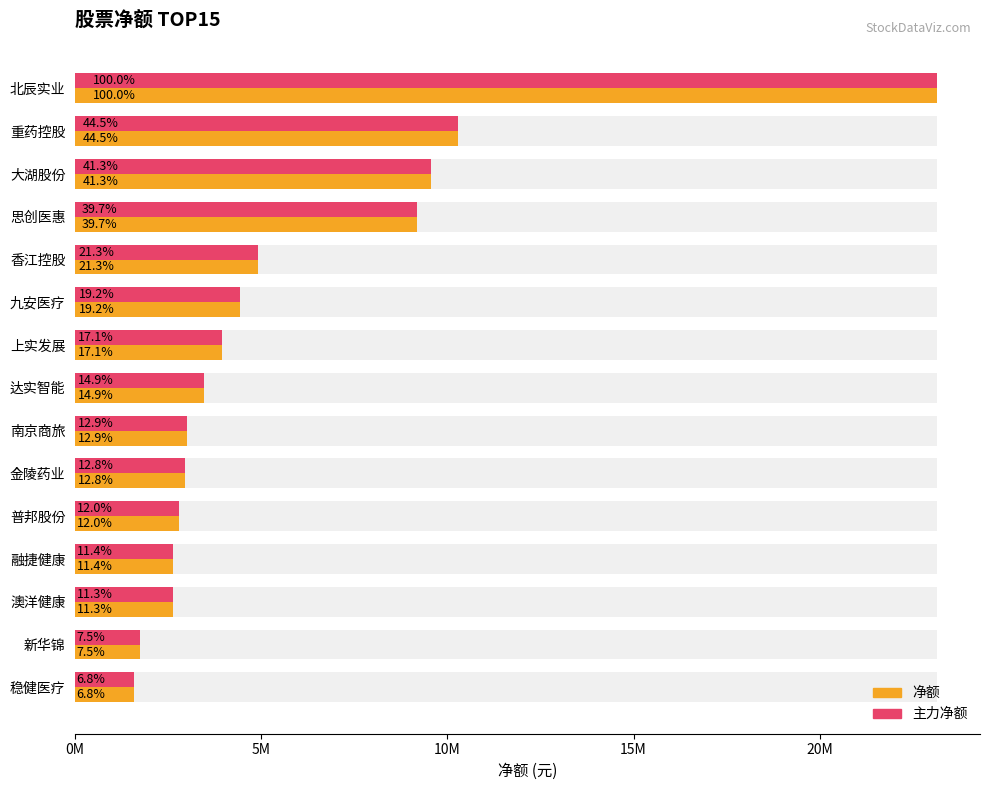

How many bars are there in each group?

2